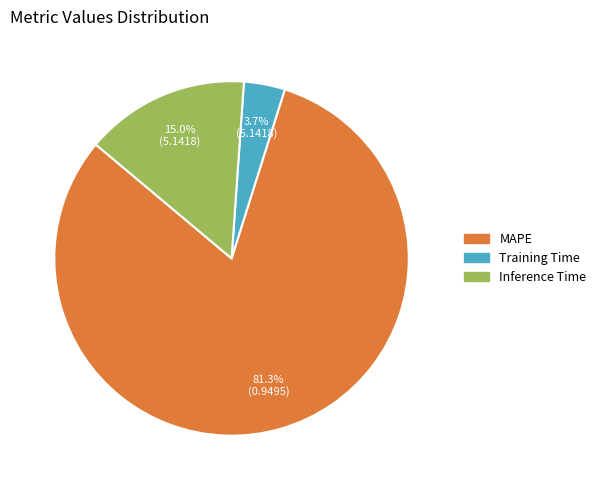

What is the smallest slice in the pie chart?

Training Time